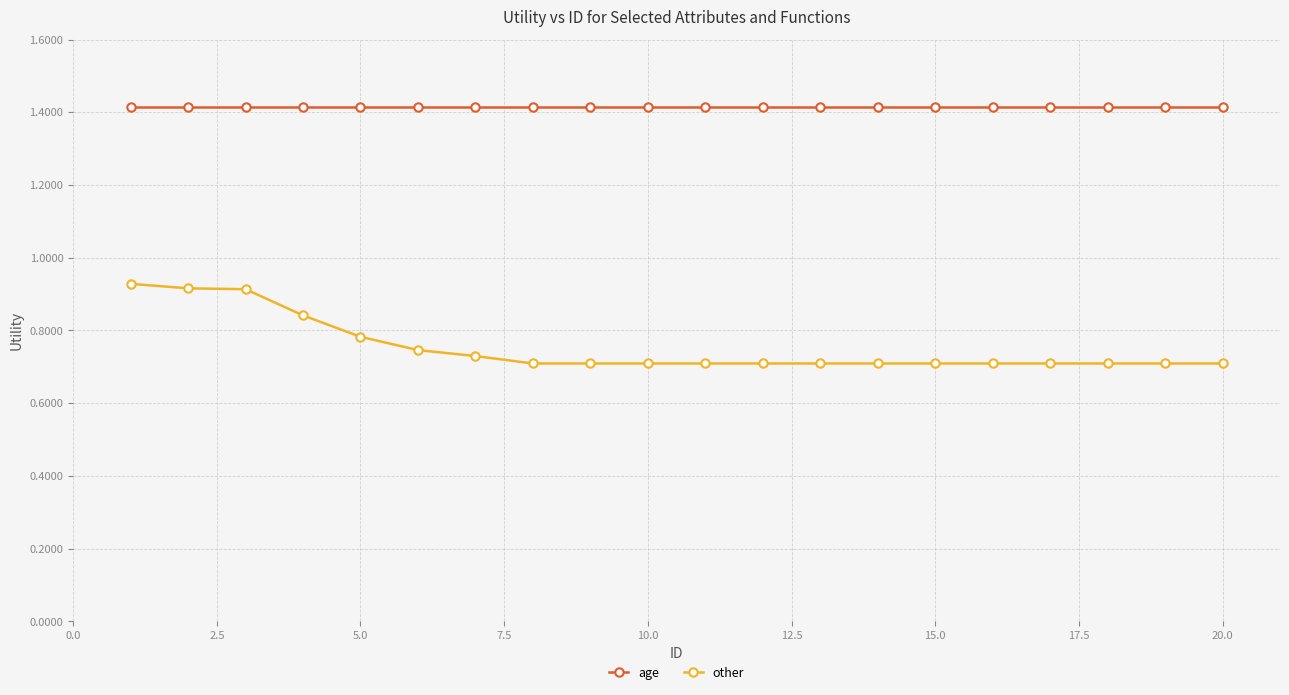

List the series in order of their overall mean, highest first.

age, other